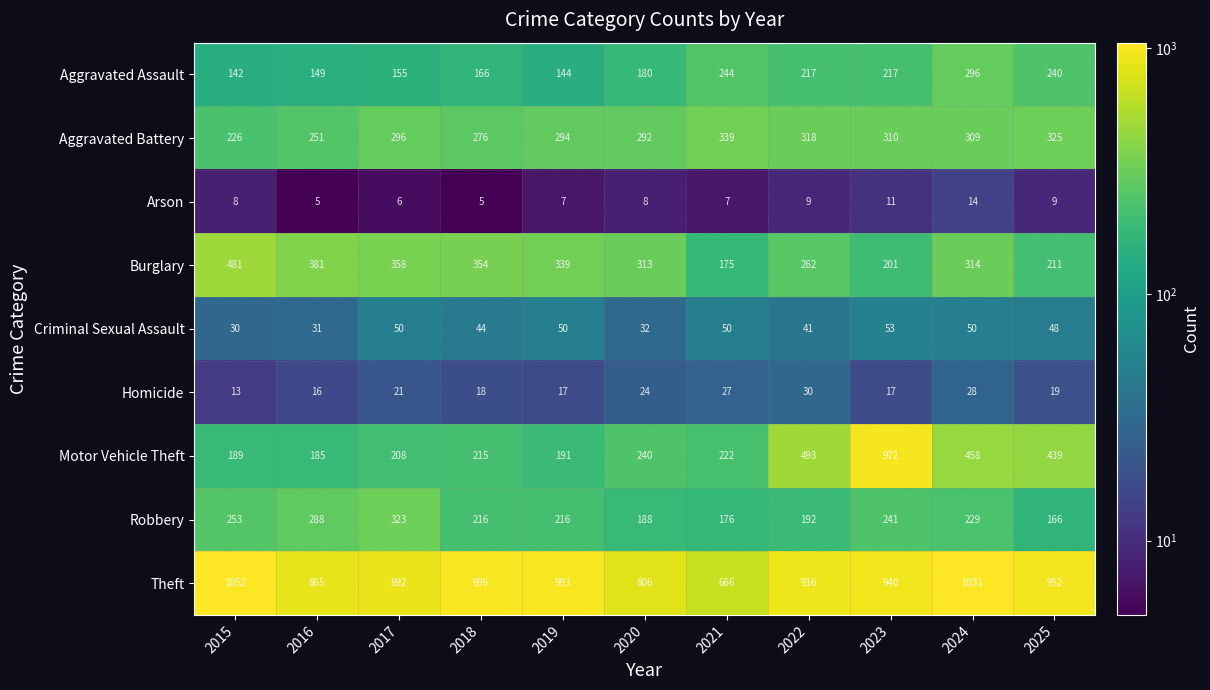

What is the lowest value of the Criminal Sexual Assault series?

30